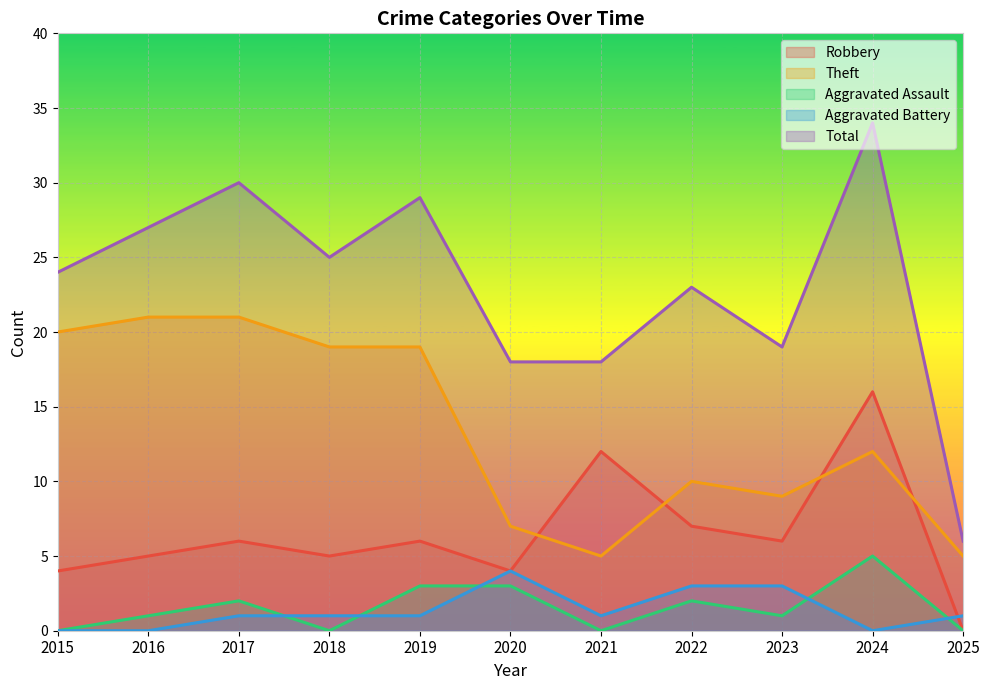

Reading left to right, extract all data points from this chart.

Robbery: 4	5	6	5	6	4	12	7	6	16	0
Theft: 20	21	21	19	19	7	5	10	9	12	5
Aggravated Assault: 0	1	2	0	3	3	0	2	1	5	0
Aggravated Battery: 0	0	1	1	1	4	1	3	3	0	1
Total: 24	27	30	25	29	18	18	23	19	34	6